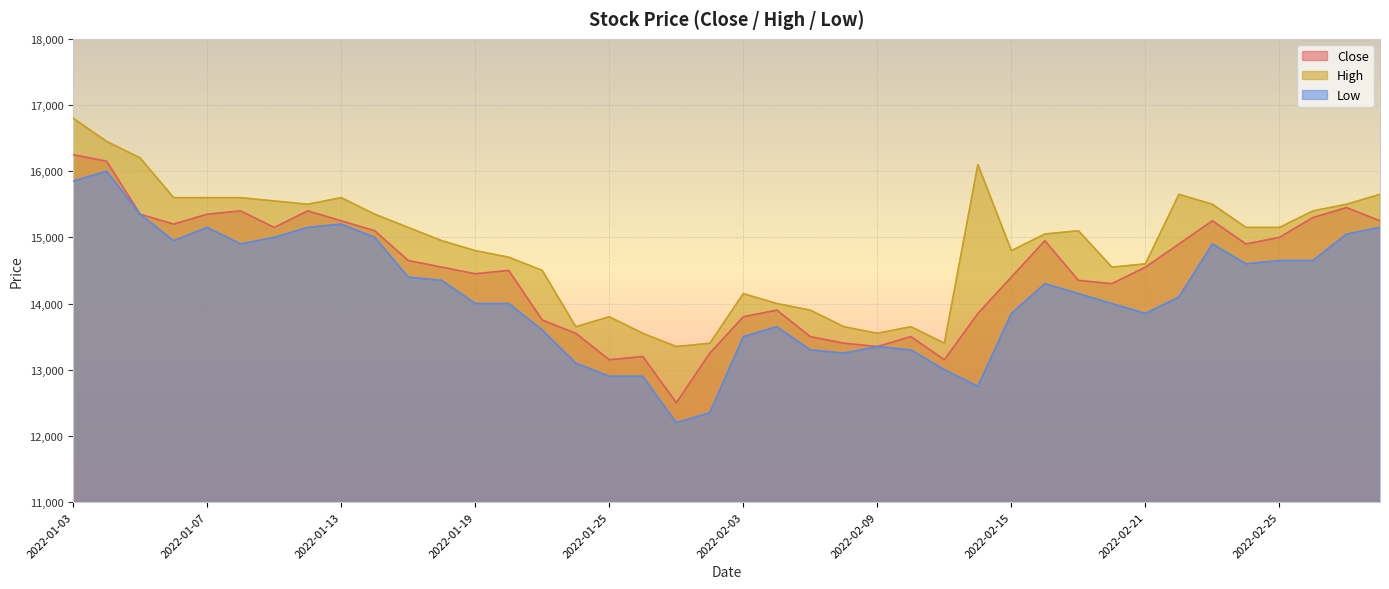

Reading left to right, what are all the values shown in this chart?

Close: 2022-01-03=16250	2022-01-04=16150	2022-01-05=15350	2022-01-06=15200	2022-01-07=15350	2022-01-10=15400	2022-01-11=15150	2022-01-12=15400	2022-01-13=15250	2022-01-14=15100	2022-01-17=14650	2022-01-18=14550	2022-01-19=14450	2022-01-20=14500	2022-01-21=13750	2022-01-24=13550	2022-01-25=13150	2022-01-26=13200	2022-01-27=12500	2022-01-28=13250	2022-02-03=13800	2022-02-04=13900	2022-02-07=13500	2022-02-08=13400	2022-02-09=13350	2022-02-10=13500	2022-02-11=13150	2022-02-14=13850	2022-02-15=14400	2022-02-16=14950	2022-02-17=14350	2022-02-18=14300	2022-02-21=14550	2022-02-22=14900	2022-02-23=15250	2022-02-24=14900	2022-02-25=15000	2022-02-28=15300	2022-03-02=15450	2022-03-03=15250
High: 2022-01-03=16800	2022-01-04=16450	2022-01-05=16200	2022-01-06=15600	2022-01-07=15600	2022-01-10=15600	2022-01-11=15550	2022-01-12=15500	2022-01-13=15600	2022-01-14=15350	2022-01-17=15150	2022-01-18=14950	2022-01-19=14800	2022-01-20=14700	2022-01-21=14500	2022-01-24=13650	2022-01-25=13800	2022-01-26=13550	2022-01-27=13350	2022-01-28=13400	2022-02-03=14150	2022-02-04=14000	2022-02-07=13900	2022-02-08=13650	2022-02-09=13550	2022-02-10=13650	2022-02-11=13400	2022-02-14=16100	2022-02-15=14800	2022-02-16=15050	2022-02-17=15100	2022-02-18=14550	2022-02-21=14600	2022-02-22=15650	2022-02-23=15500	2022-02-24=15150	2022-02-25=15150	2022-02-28=15400	2022-03-02=15500	2022-03-03=15650
Low: 2022-01-03=15850	2022-01-04=16000	2022-01-05=15350	2022-01-06=14950	2022-01-07=15150	2022-01-10=14900	2022-01-11=15000	2022-01-12=15150	2022-01-13=15200	2022-01-14=15000	2022-01-17=14400	2022-01-18=14350	2022-01-19=14000	2022-01-20=14000	2022-01-21=13600	2022-01-24=13100	2022-01-25=12900	2022-01-26=12900	2022-01-27=12200	2022-01-28=12350	2022-02-03=13500	2022-02-04=13650	2022-02-07=13300	2022-02-08=13250	2022-02-09=13350	2022-02-10=13300	2022-02-11=13000	2022-02-14=12750	2022-02-15=13850	2022-02-16=14300	2022-02-17=14150	2022-02-18=14000	2022-02-21=13850	2022-02-22=14100	2022-02-23=14900	2022-02-24=14600	2022-02-25=14650	2022-02-28=14650	2022-03-02=15050	2022-03-03=15150